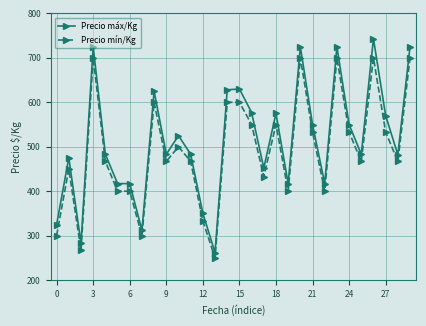

Which series has the widest spread of values?

Precio máx/Kg